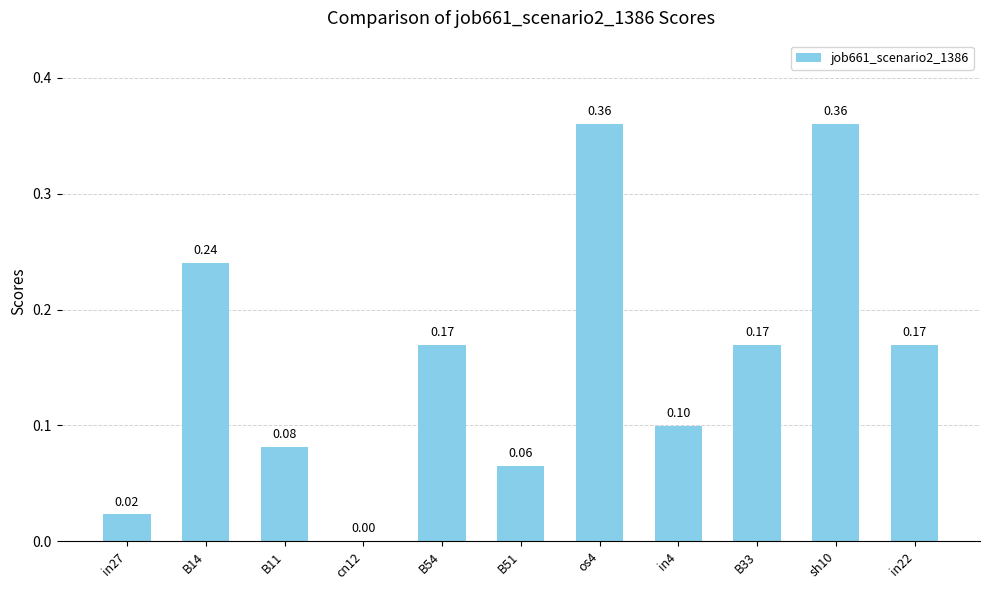

What is the sum of the values at B54 and B33?

0.3